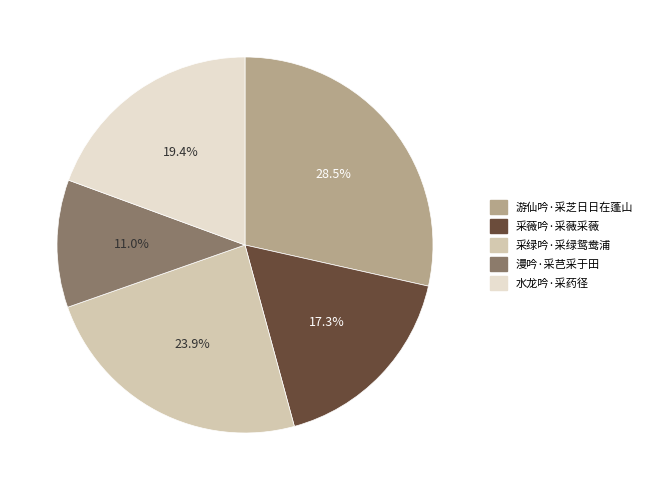

Which category has the smallest portion of the pie?

漫吟·采芑采于田